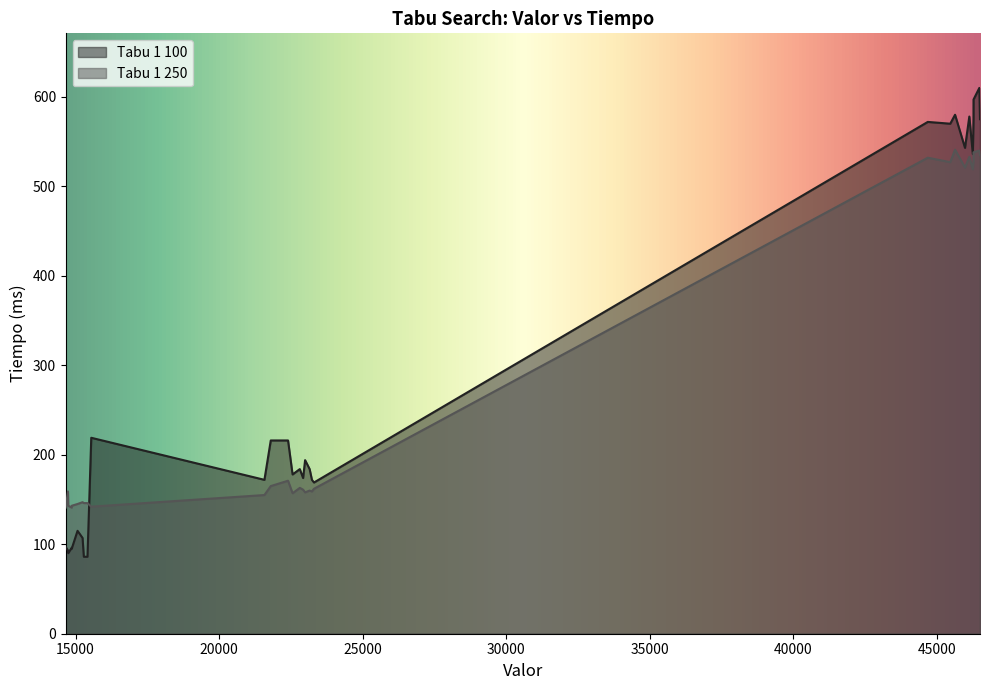

How many distinct data groups are displayed?

2